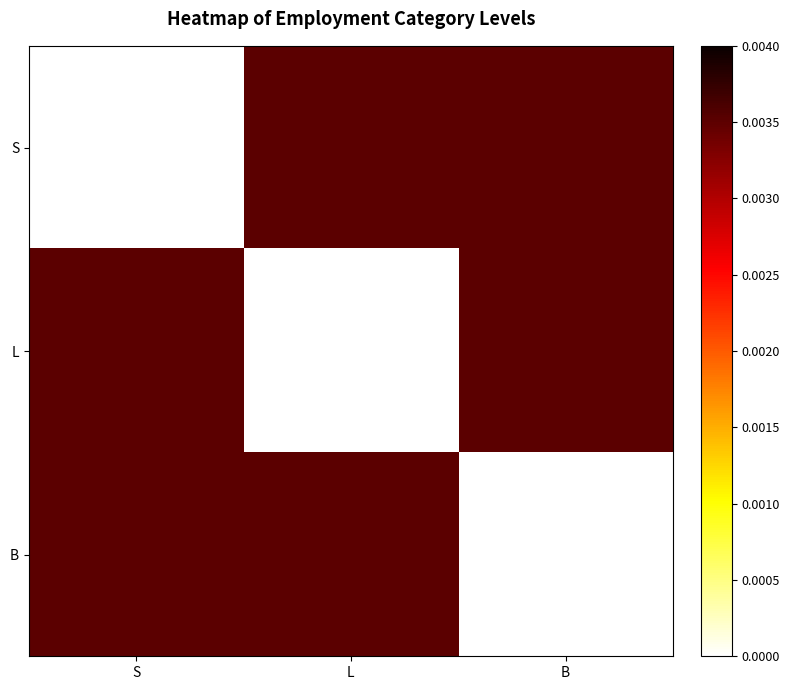

Which label corresponds to the smallest value in the chart?

S